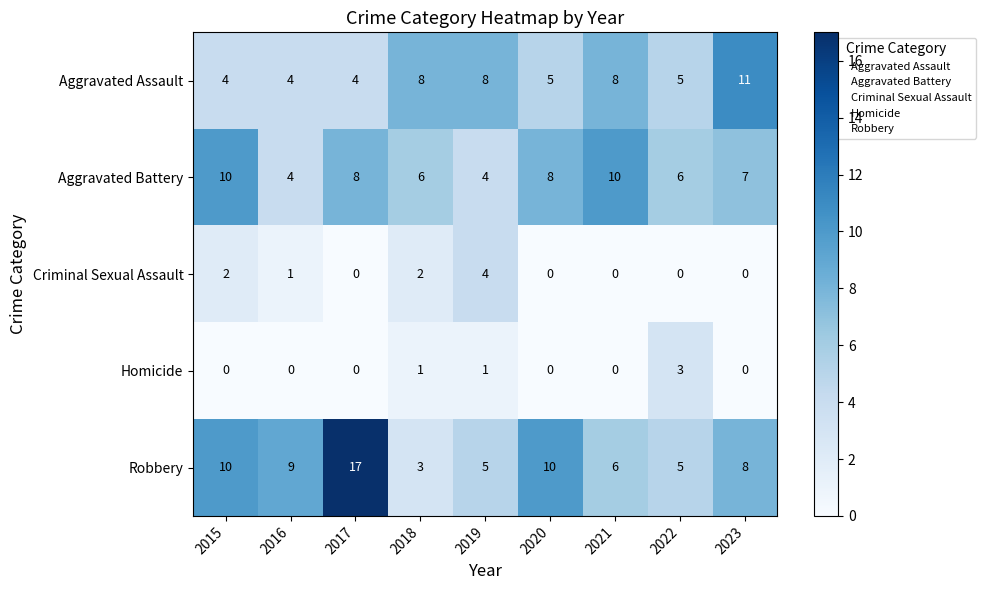

Which label corresponds to the largest value in the chart?

2017